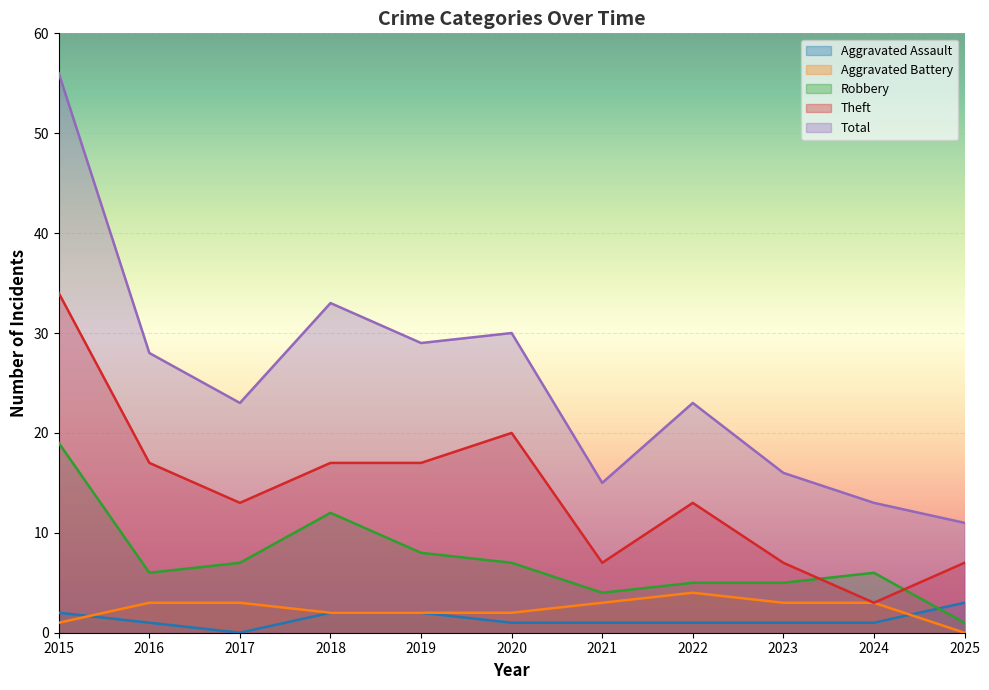

True or false: Aggravated Battery has a value of 4 at 2017.

False